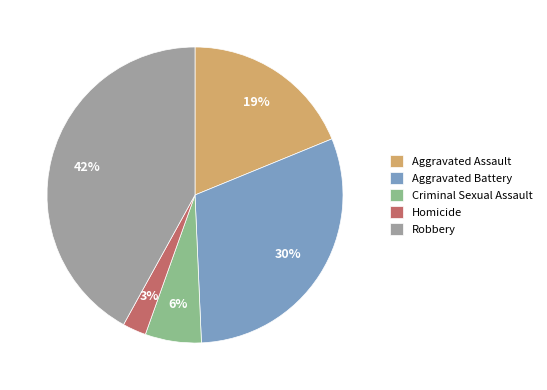

Is there any slice that represents more than half of the pie?

No